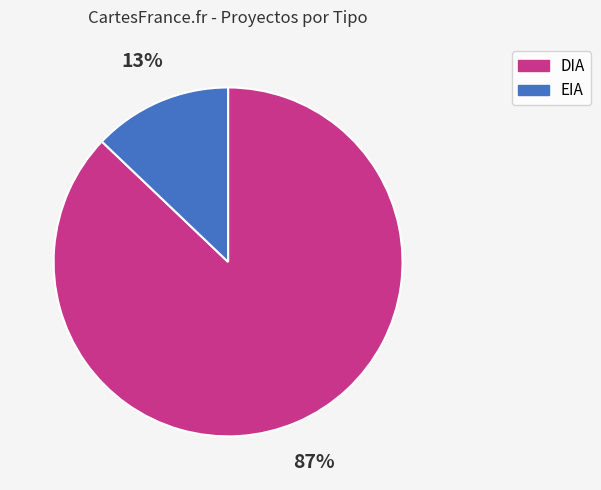

Which has a higher value, EIA or DIA?

DIA